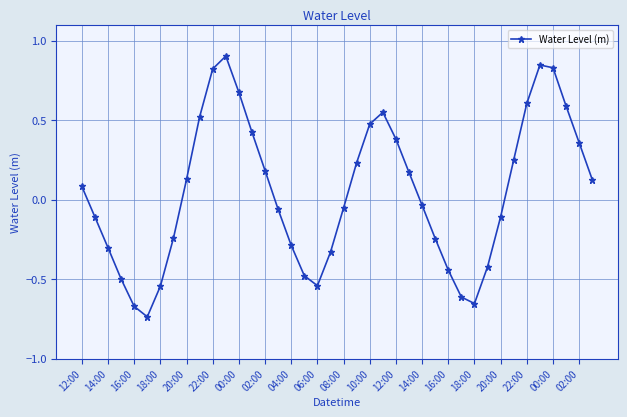

How many positive values are there?

20